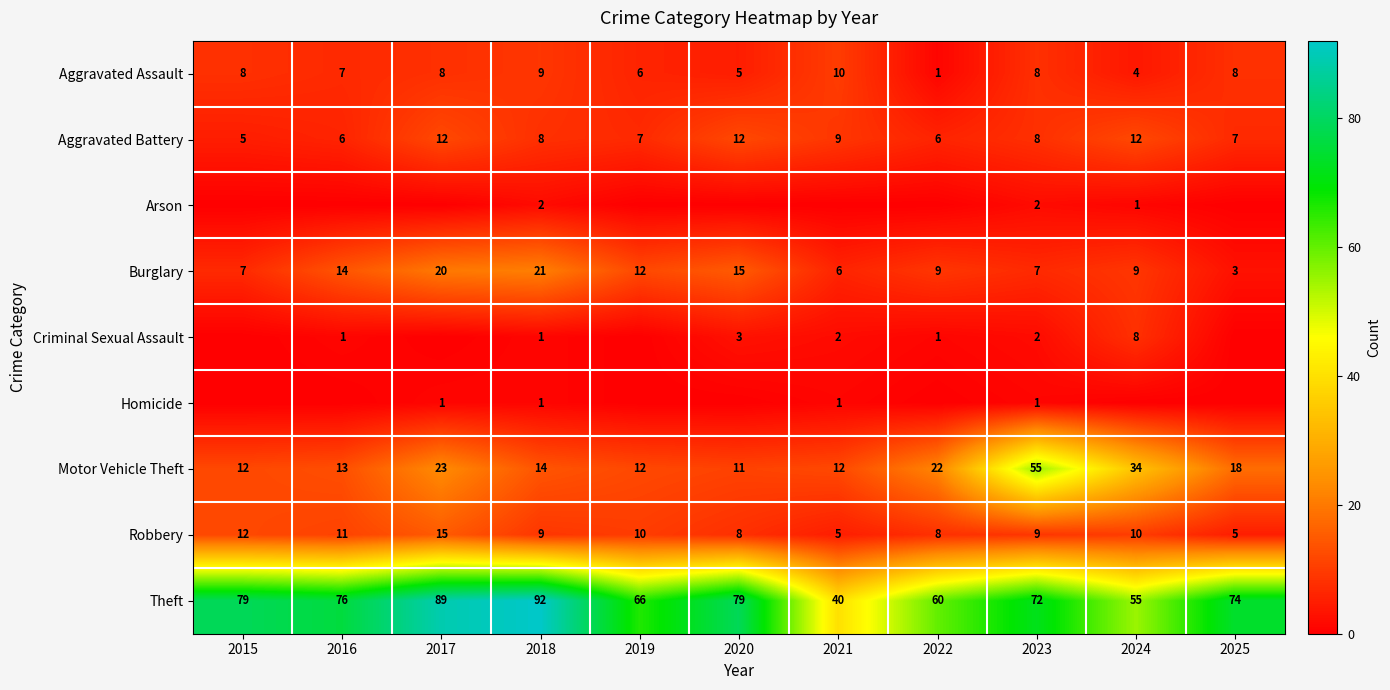

At which category is the sum across all series the highest?

2017